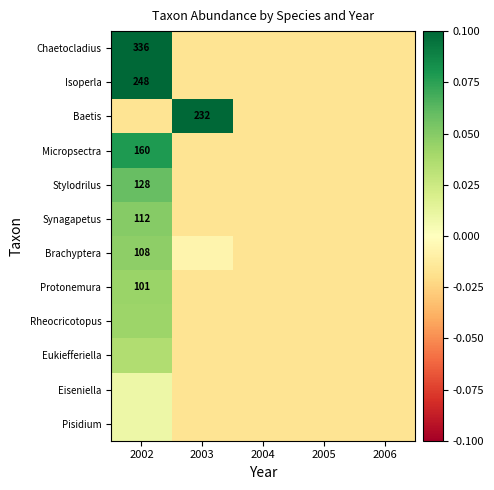

List the labels in order of Eiseniella value, smallest first.

2003, 2004, 2005, 2006, 2002